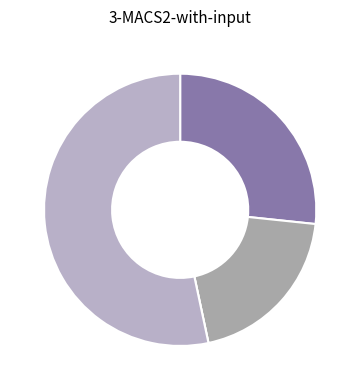

How many segments does this pie chart have?

4